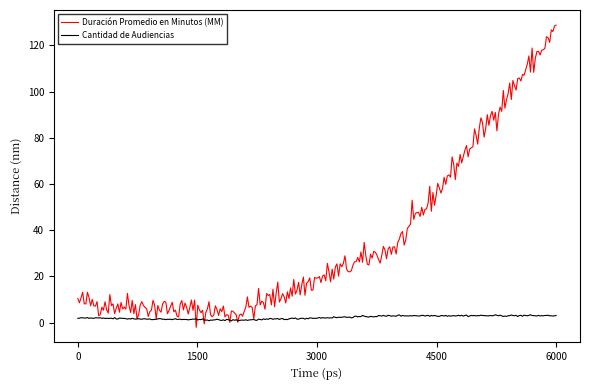

List the series in order of their overall mean, lowest first.

Cantidad de Audiencias, Duración Promedio en Minutos (MM)